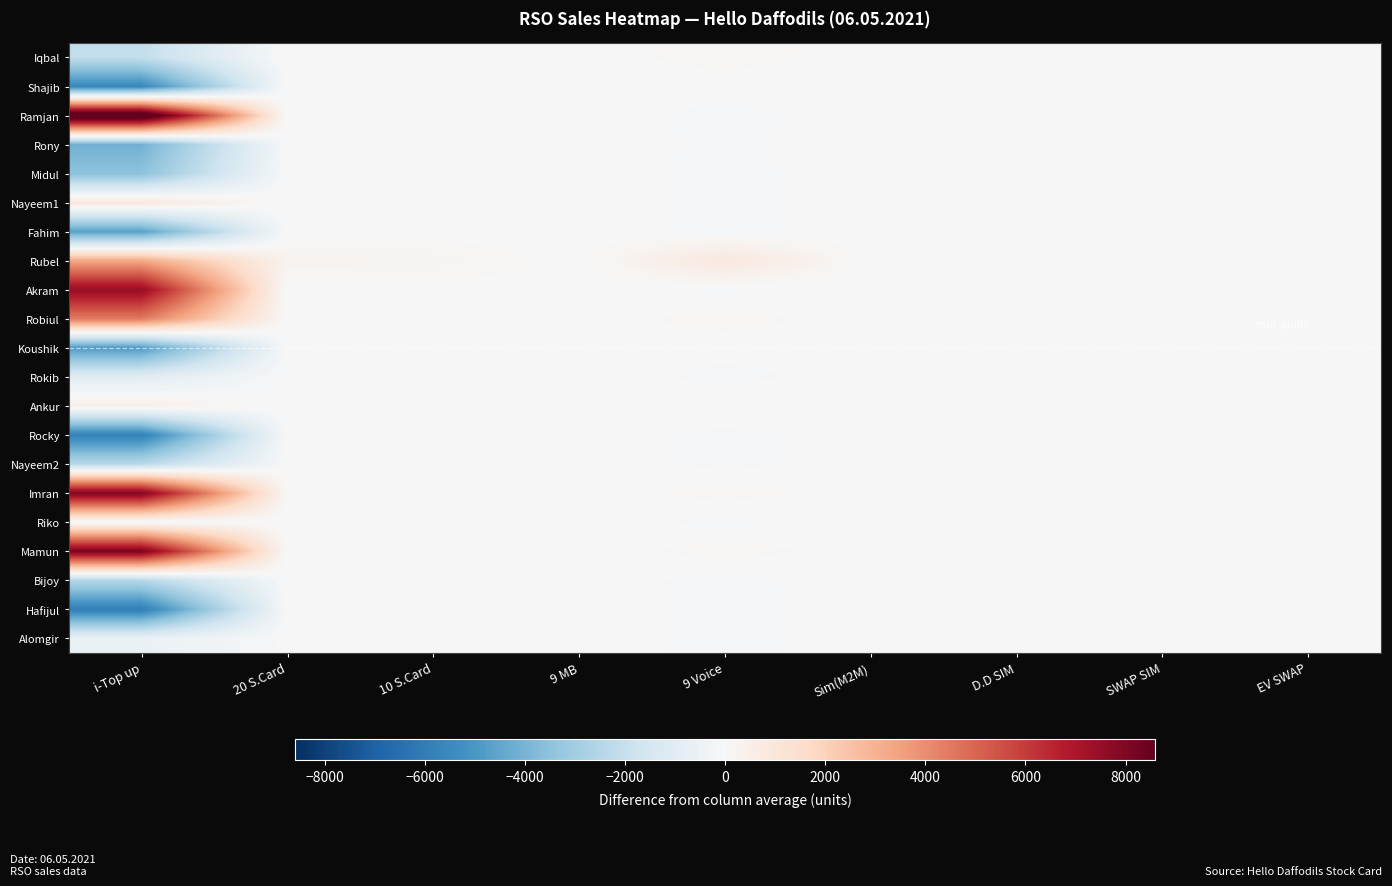

What is the spread (max minus min) of values at SWAP SIM?

5.0